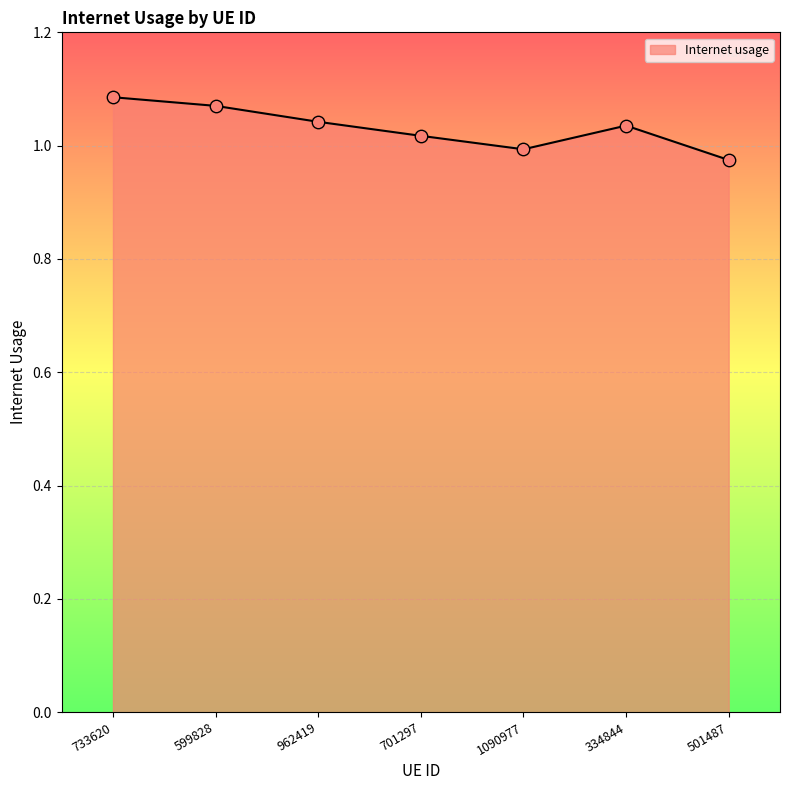

Which has a higher value, 599828 or 1090977?

599828